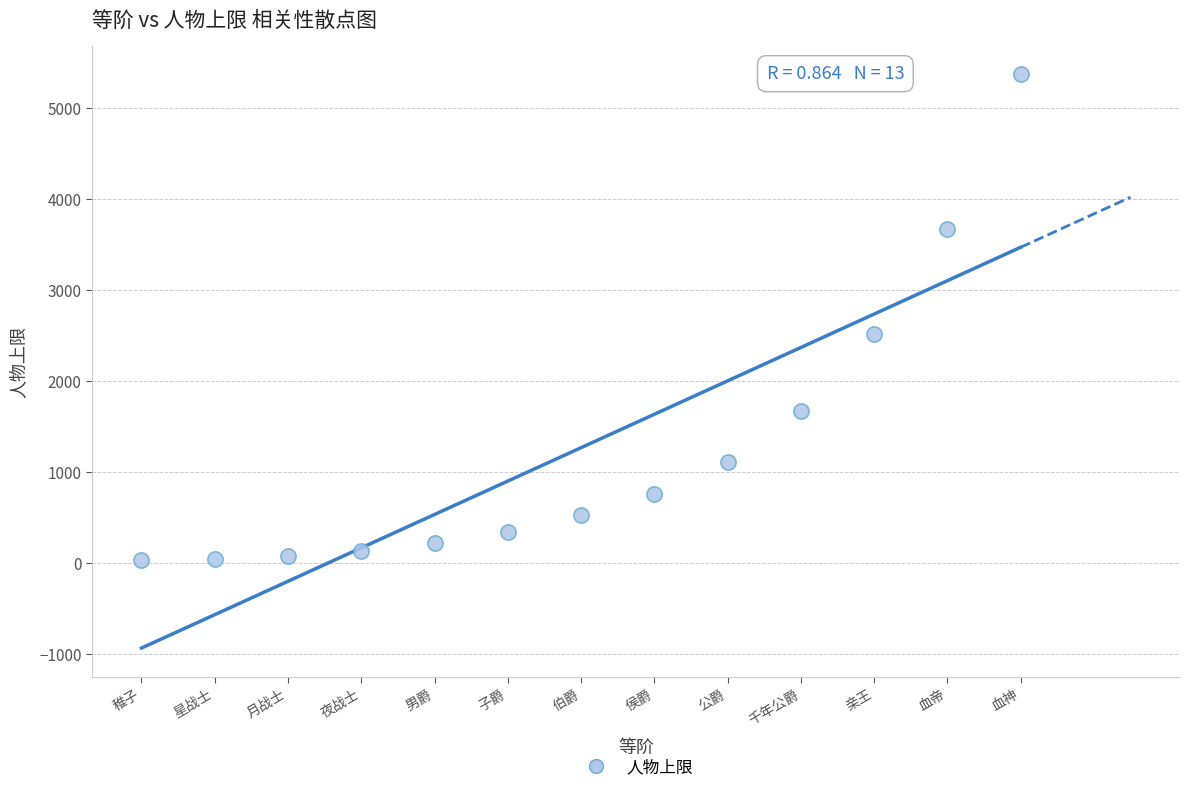

What Y value in the scatter plot is closest to 2697?

2520